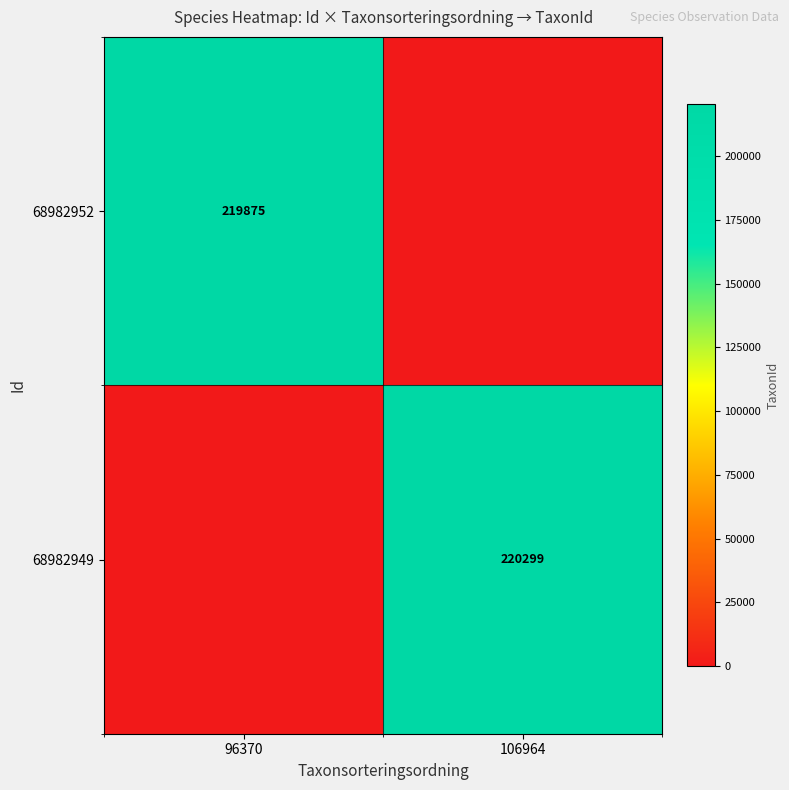

True or false: 68982952 has a value of 219875 at 96370.

True